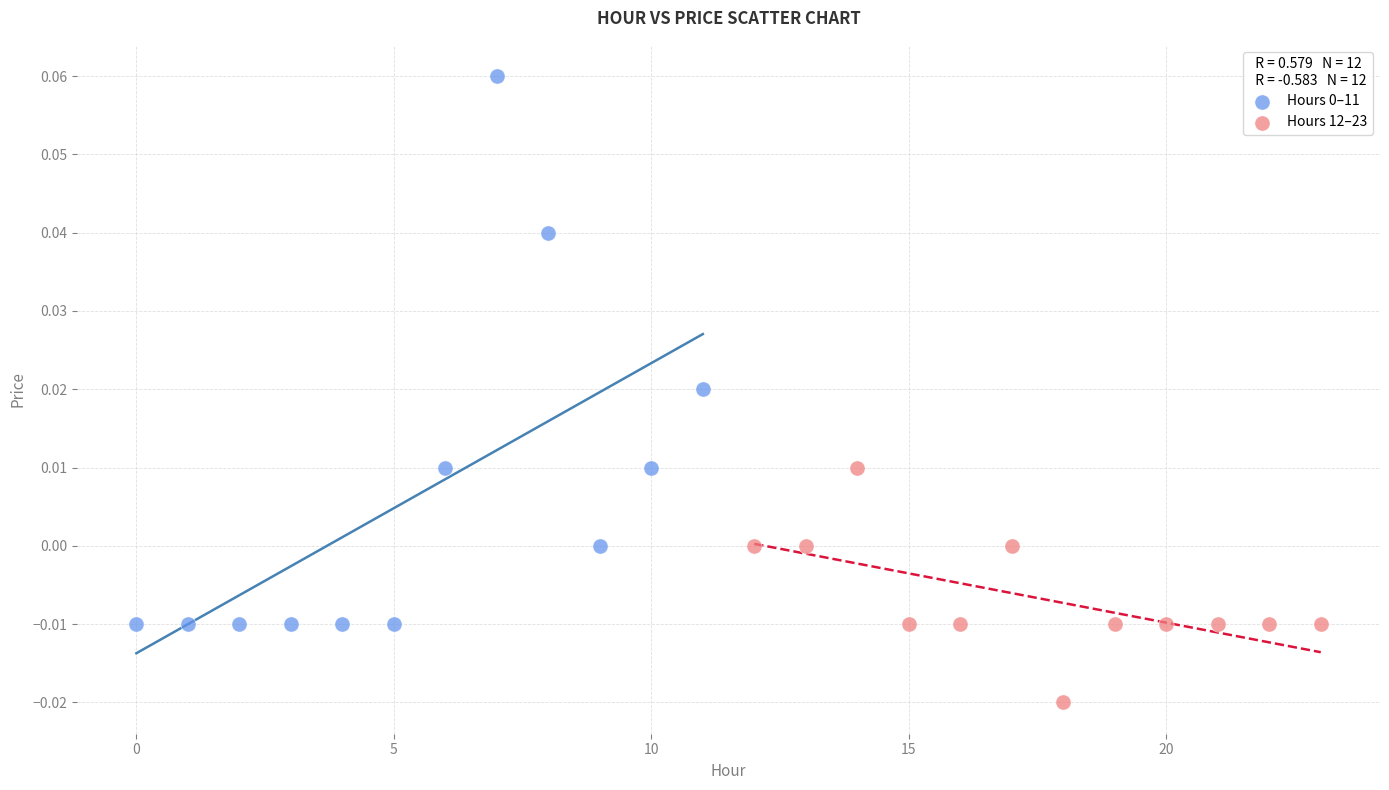

Which series reaches the minimum Y coordinate?

Hours 12–23